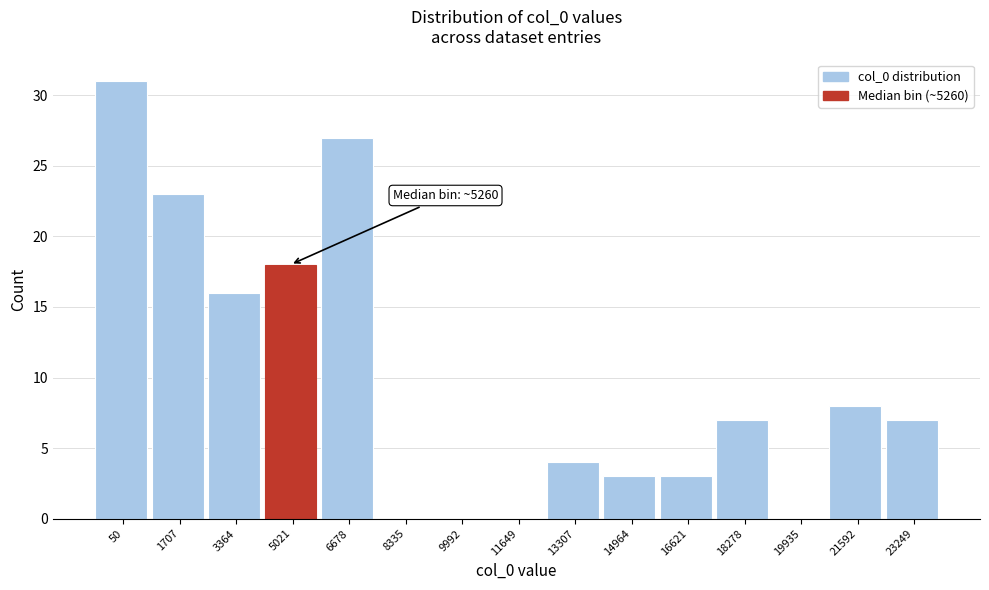

Reading right to left, what are all the values shown in this chart?

23249=7	21592=8	19935=0	18278=7	16621=3	14964=3	13307=4	11649=0	9992=0	8335=0	6678=27	5021=18	3364=16	1707=23	50=31